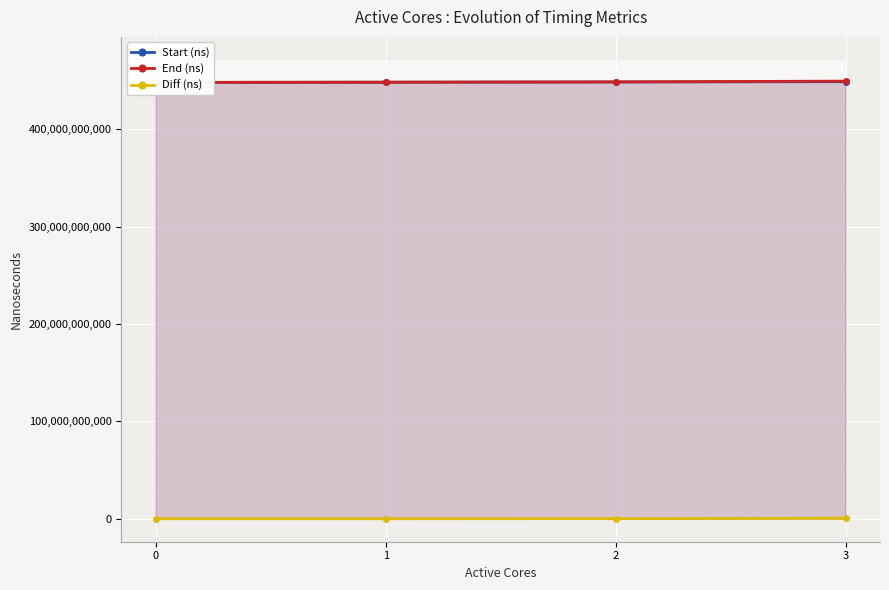

What is the spread (max minus min) of values at 3?

449018674880